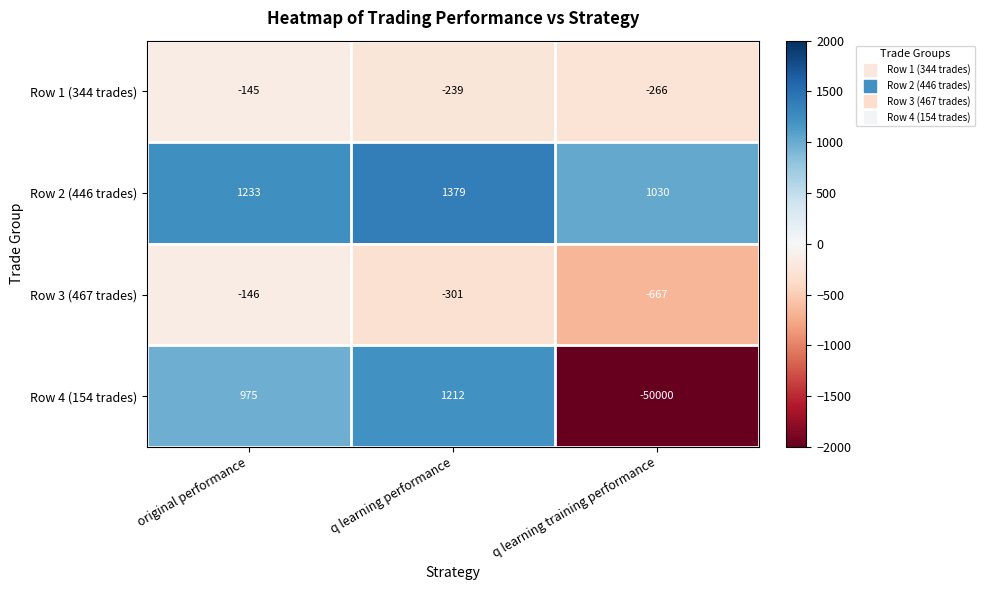

The value of Row 1 (344 trades) at original performance is -230. True or false?

False